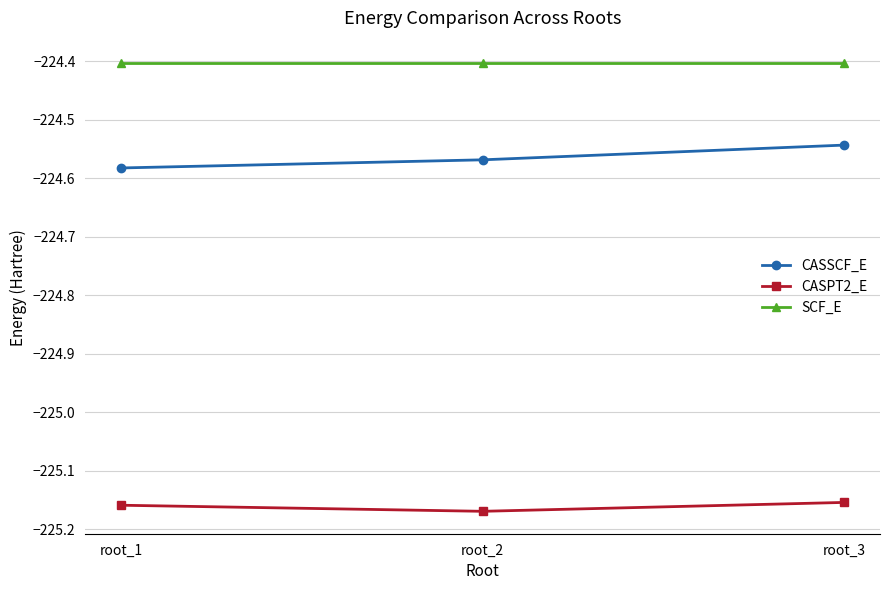

What is the minimum value for SCF_E?

-224.4